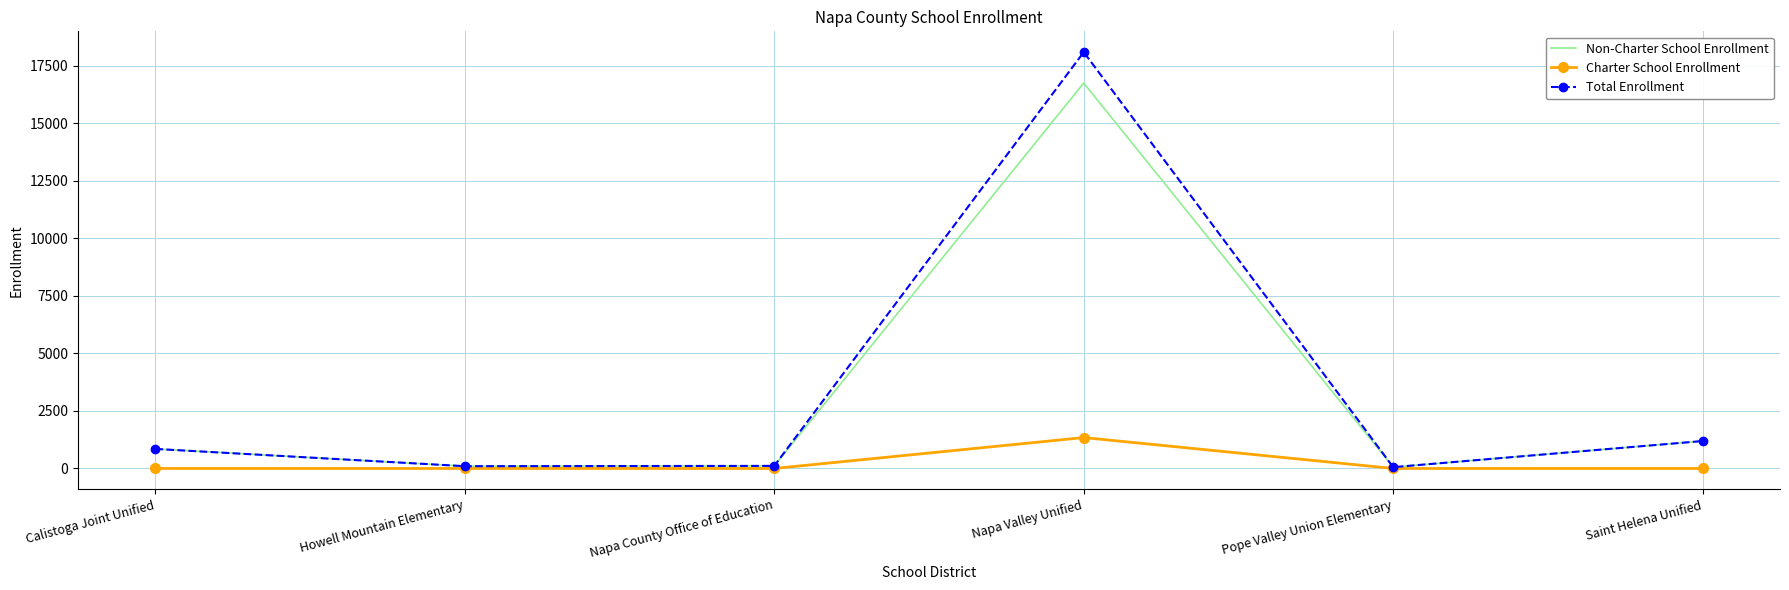

Which series has the widest spread of values?

Total Enrollment